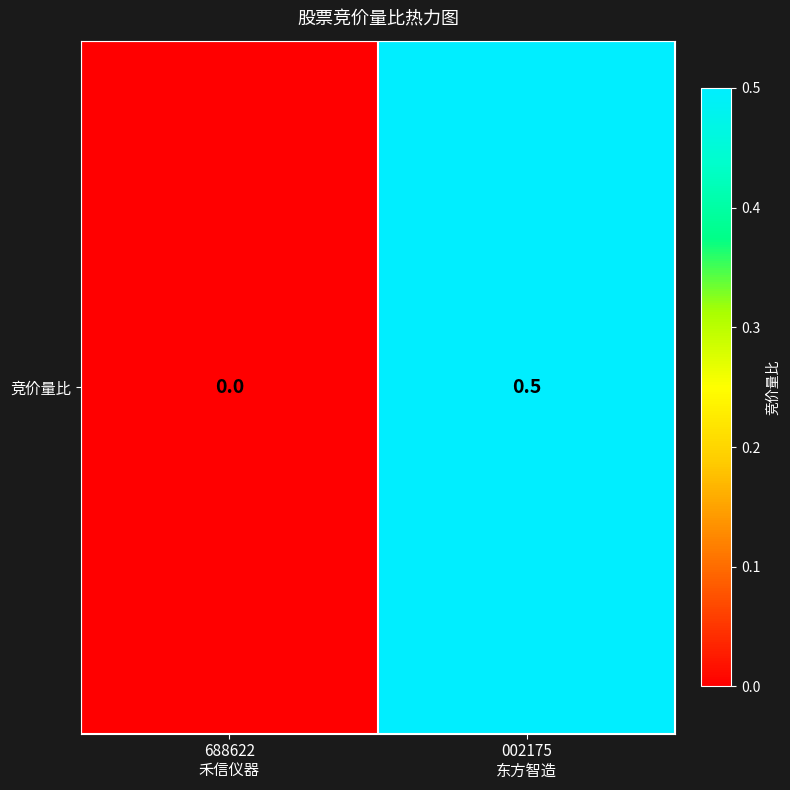

The value at 002175
东方智造 is 0.5. True or false?

True